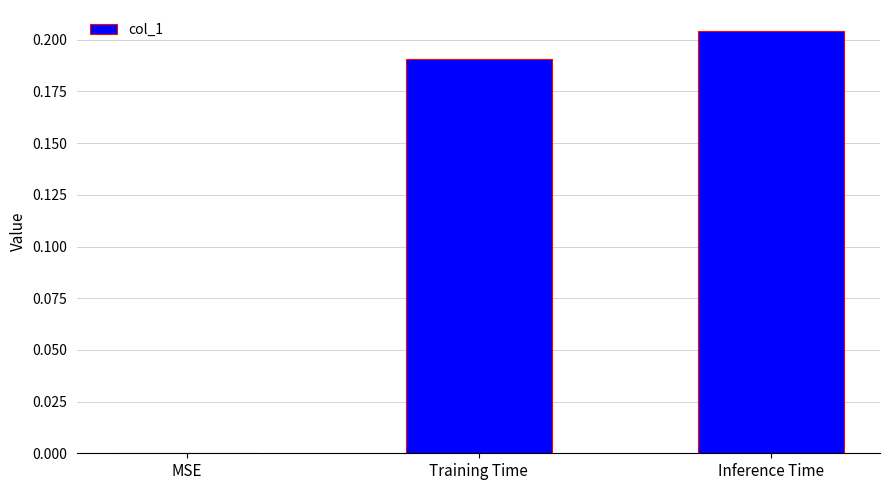

True or false: the data shows 0.1 at MSE.

False